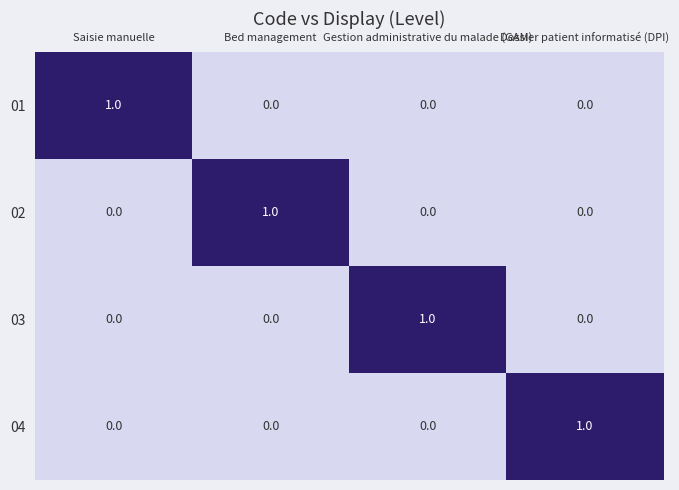

How many data points in 02 are above 0?

1